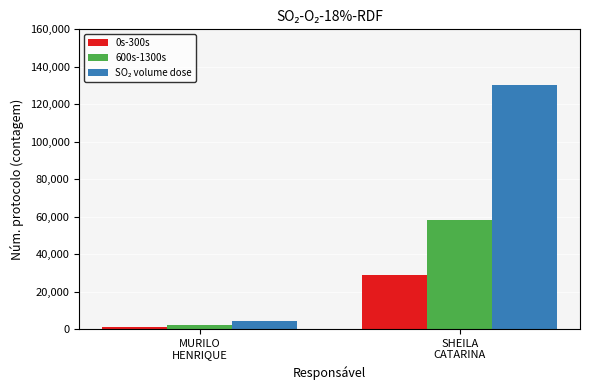

What is the maximum value shown in the chart?

130500